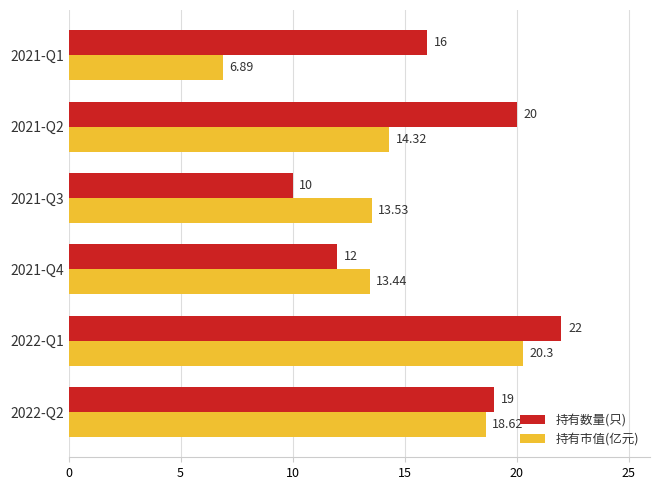

At how many categories does at least one series exceed 18?

3